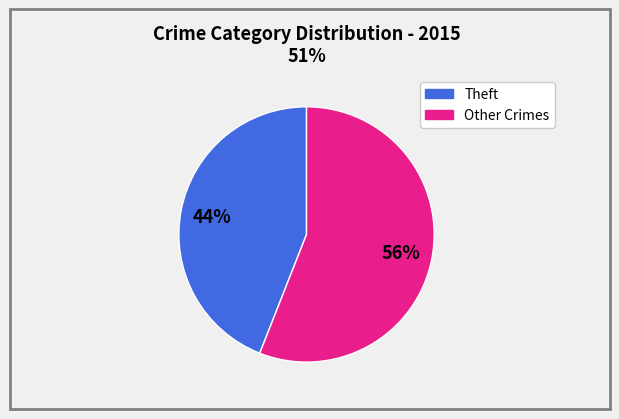

To the nearest percent, what is the difference between the largest and smallest slice percentages?

12%